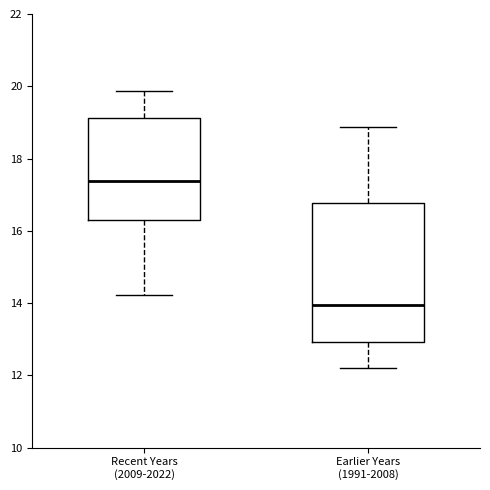

Where does the median line of the box for Earlier Years (1991-2008) sit on the y-axis? The values are not printed on the chart, so give them approximately, as read against the axis.

14.0